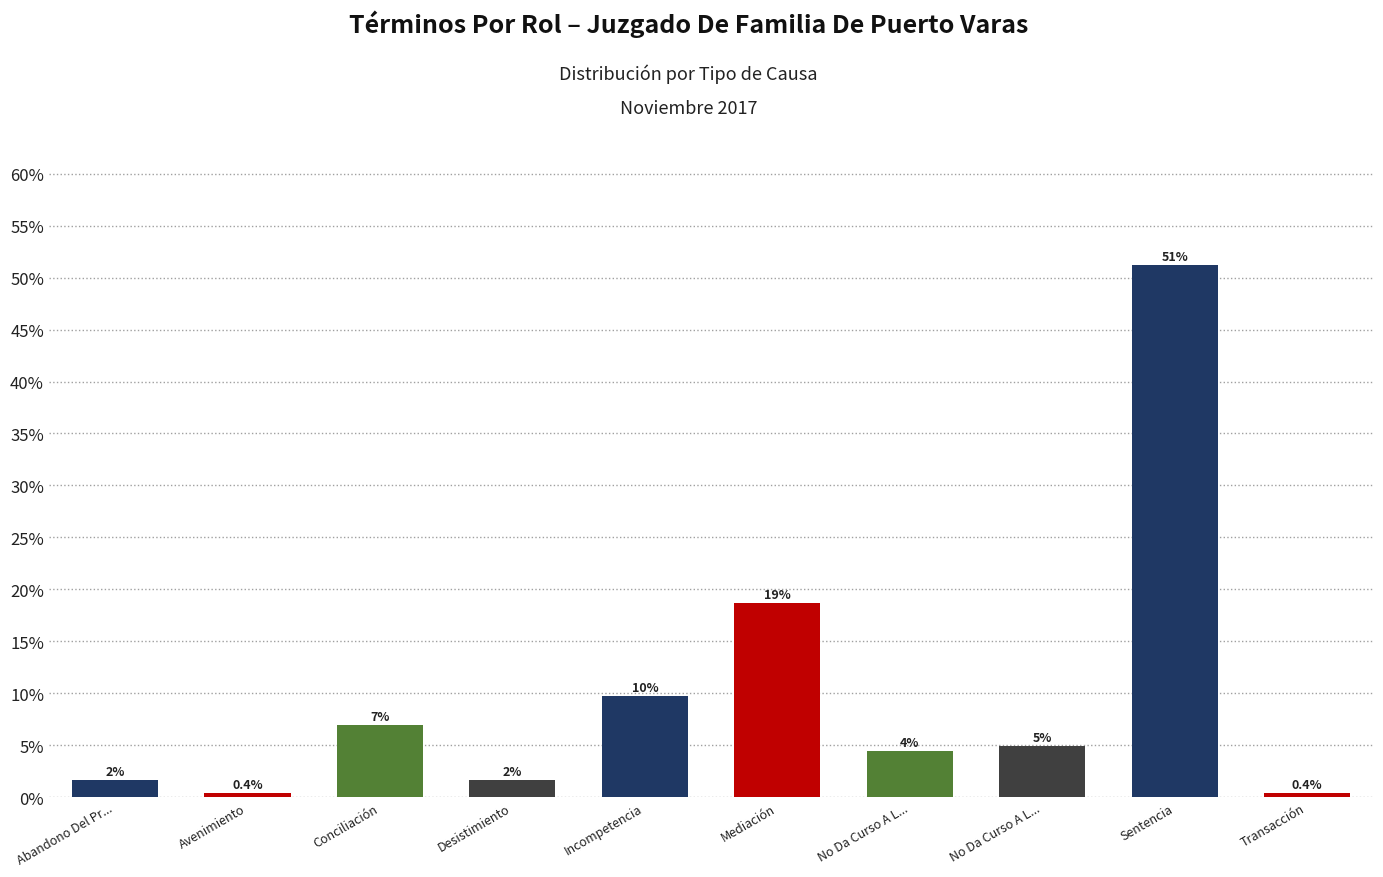

Reading left to right, extract all data points from this chart.

0.0	0.0	0.1	0.0	0.1	0.2	0.0	0.0	0.5	0.0